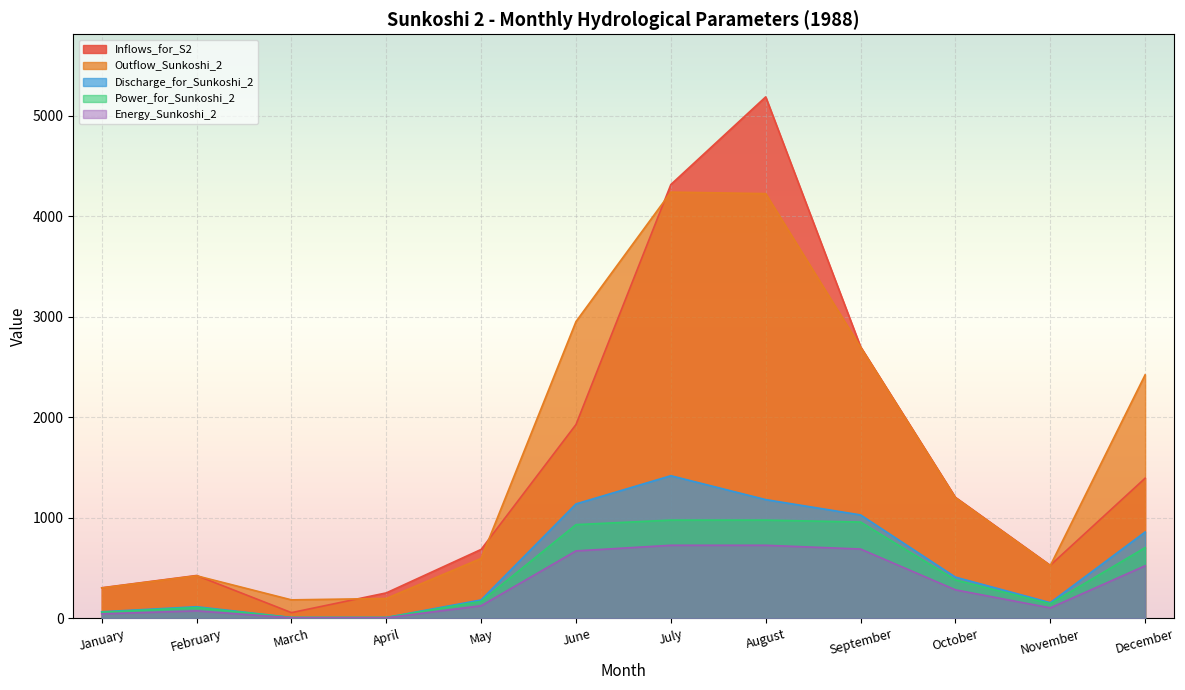

True or false: Power_for_Sunkoshi_2 has more than 0 points higher than both neighbors.

True